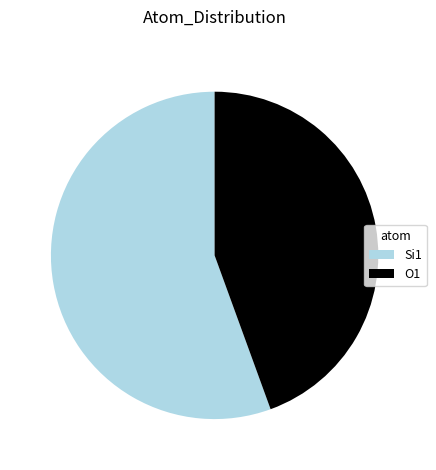

What is the smallest slice in the pie chart?

O1